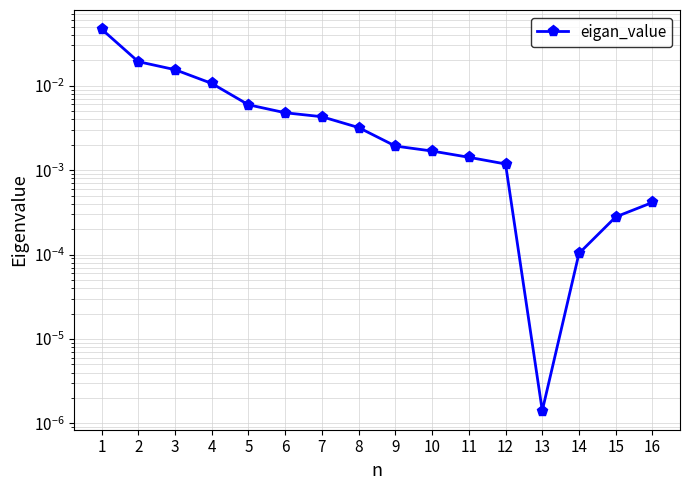

Rank the categories by value from highest to lowest.

1, 2, 3, 4, 5, 6, 7, 8, 9, 10, 11, 12, 16, 15, 14, 13